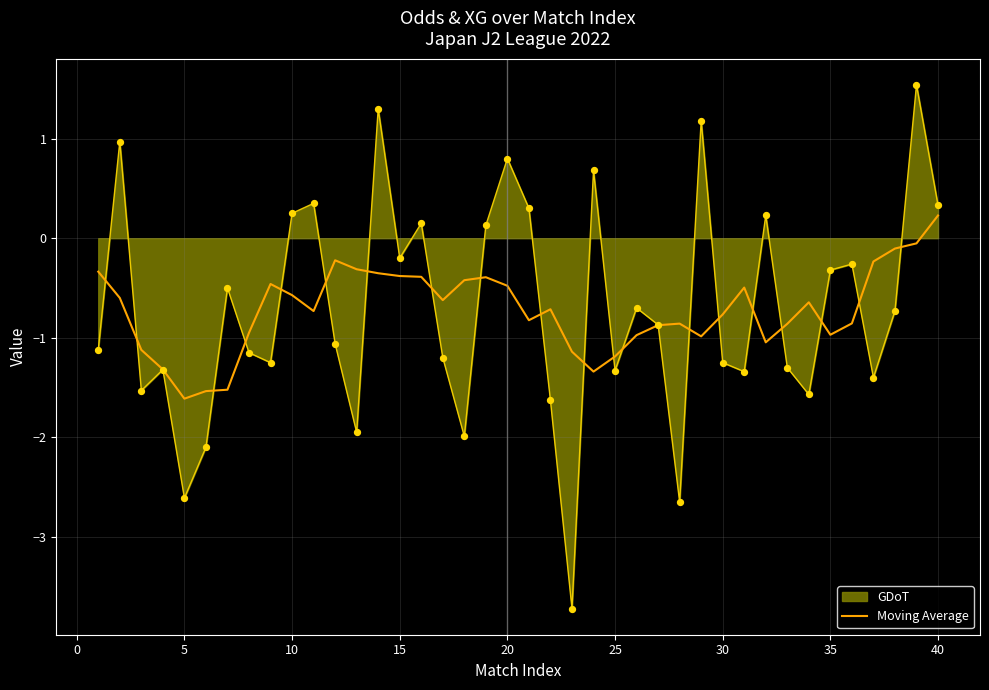

Which series has the largest range (max minus min)?

GDoT